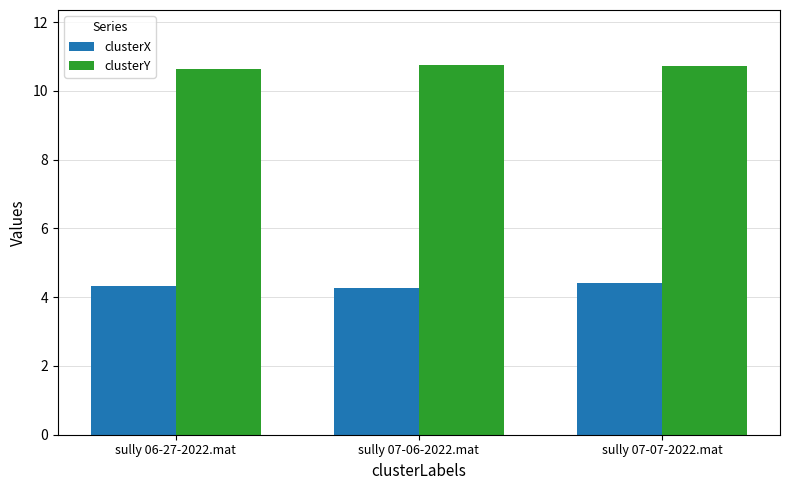

What is the difference between the clusterY values at sully 07-07-2022.mat and sully 06-27-2022.mat?

0.1